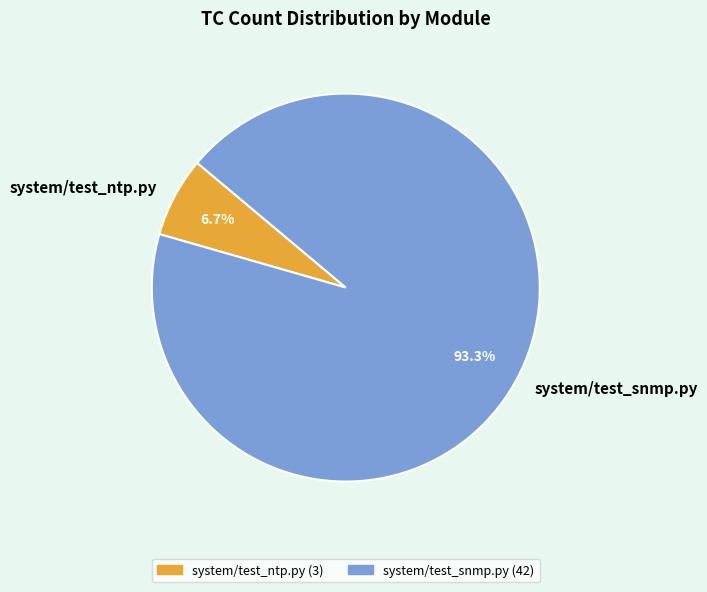

To the nearest percent, what is the average slice percentage?

50%